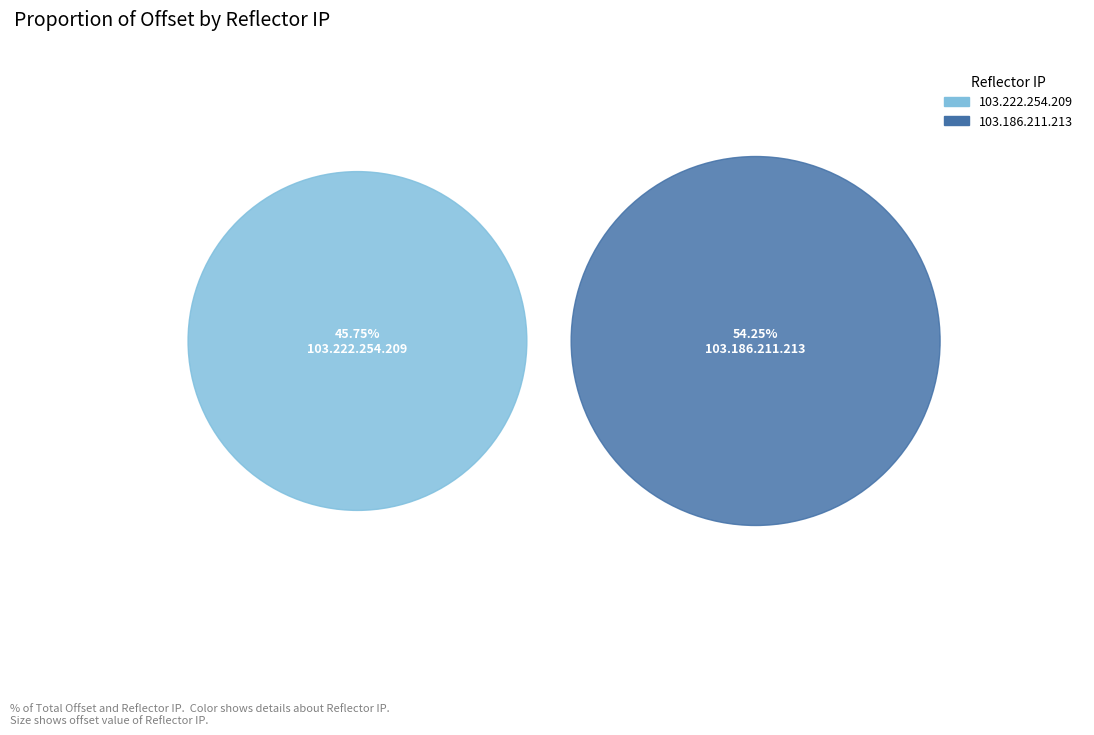

What is the smallest slice in the pie chart?

103.222.254.209